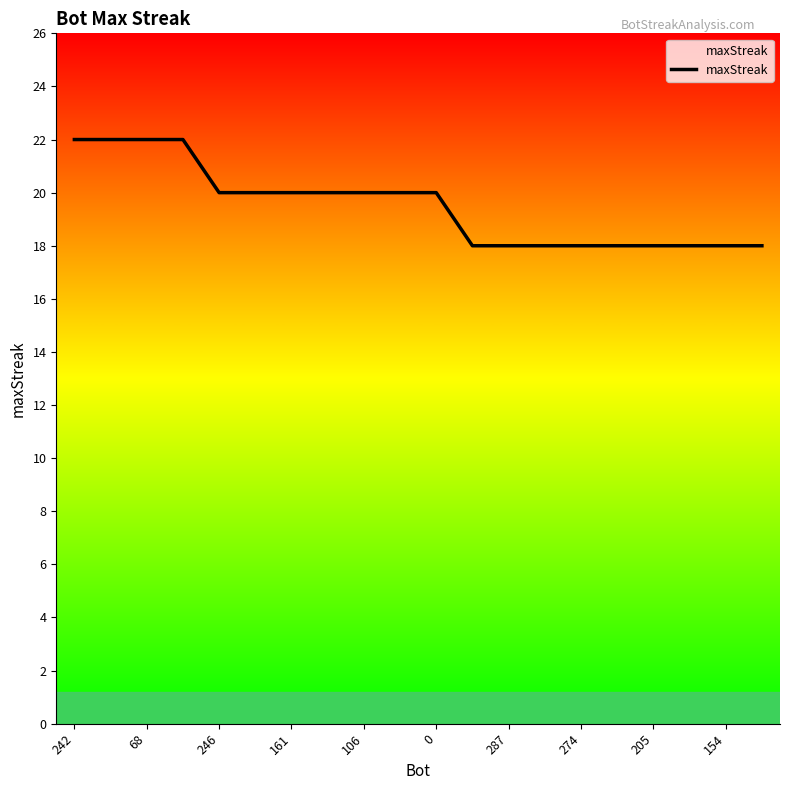

Reading left to right, transcribe all the data shown in this chart.

22	22	22	22	20	20	20	20	20	20	20	18	18	18	18	18	18	18	18	18